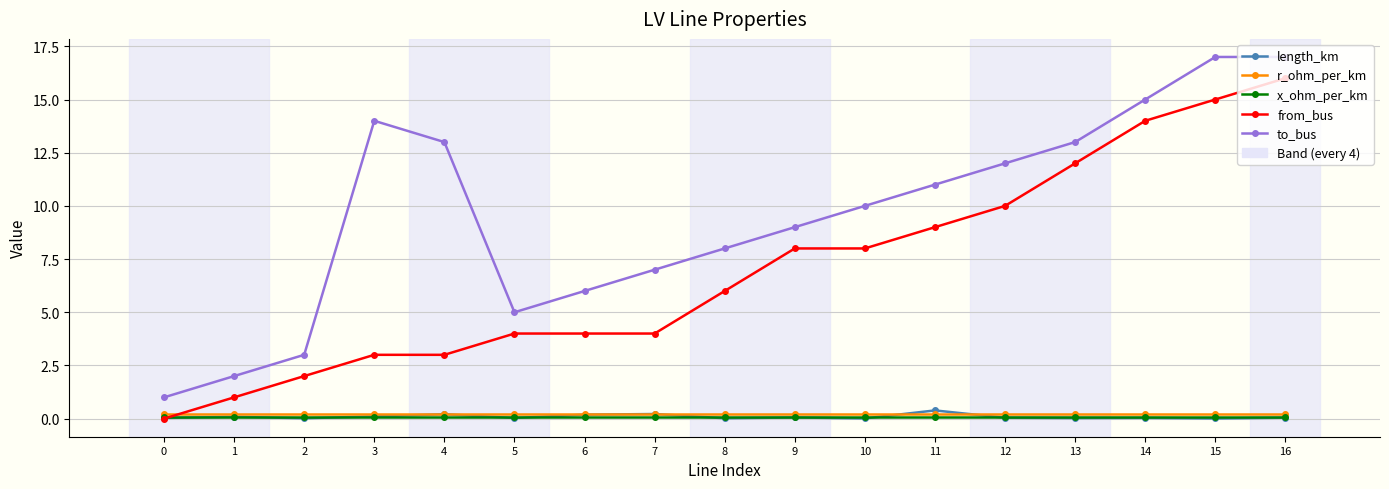

Which series has the largest total across all categories?

to_bus